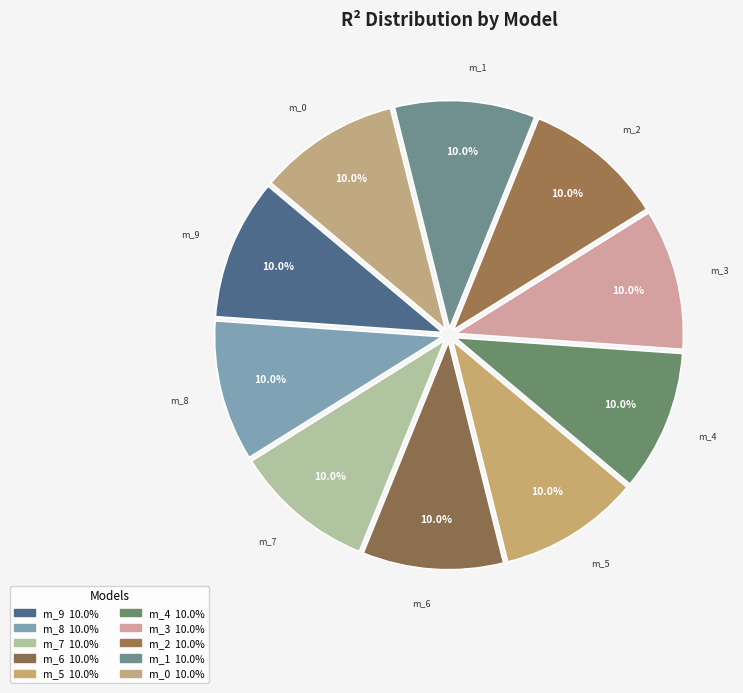

Is there any slice that represents more than half of the pie?

No